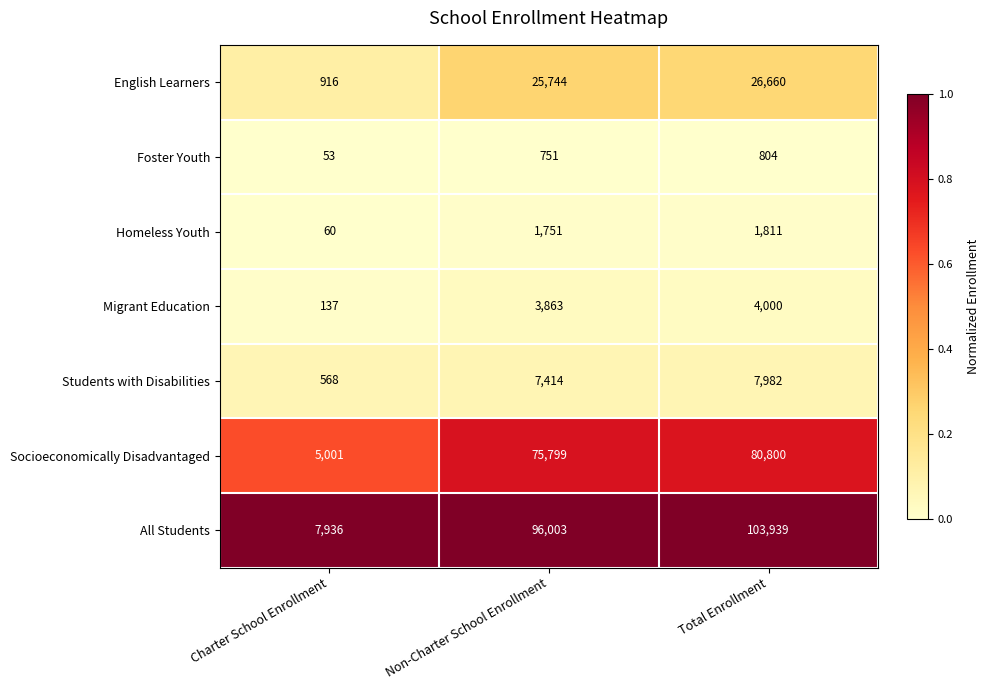

The value of Foster Youth at Total Enrollment is 804. True or false?

True